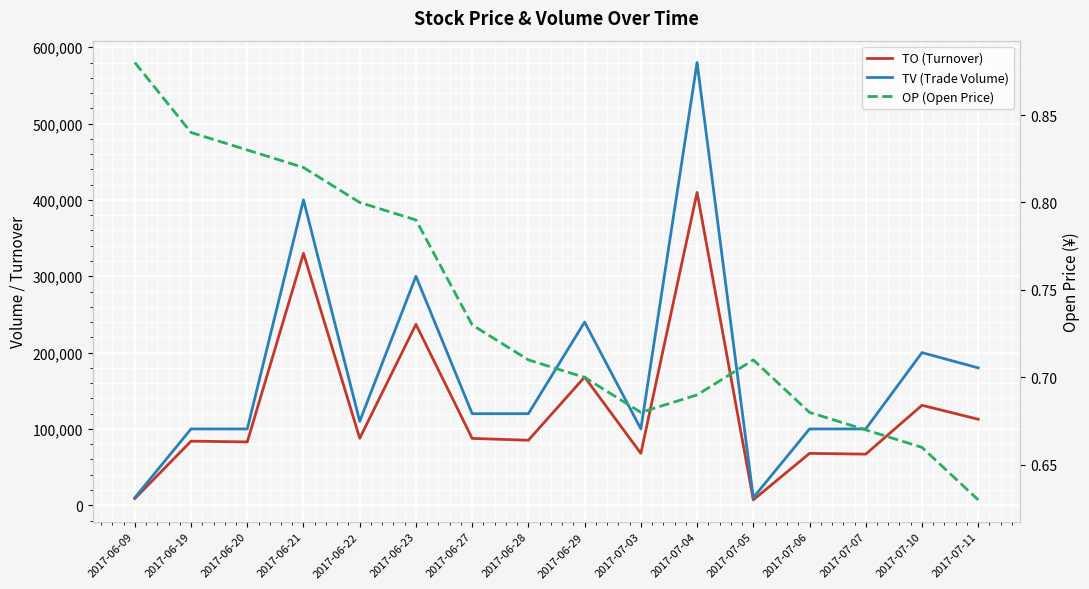

At which category is the sum across all series the highest?

2017-07-04